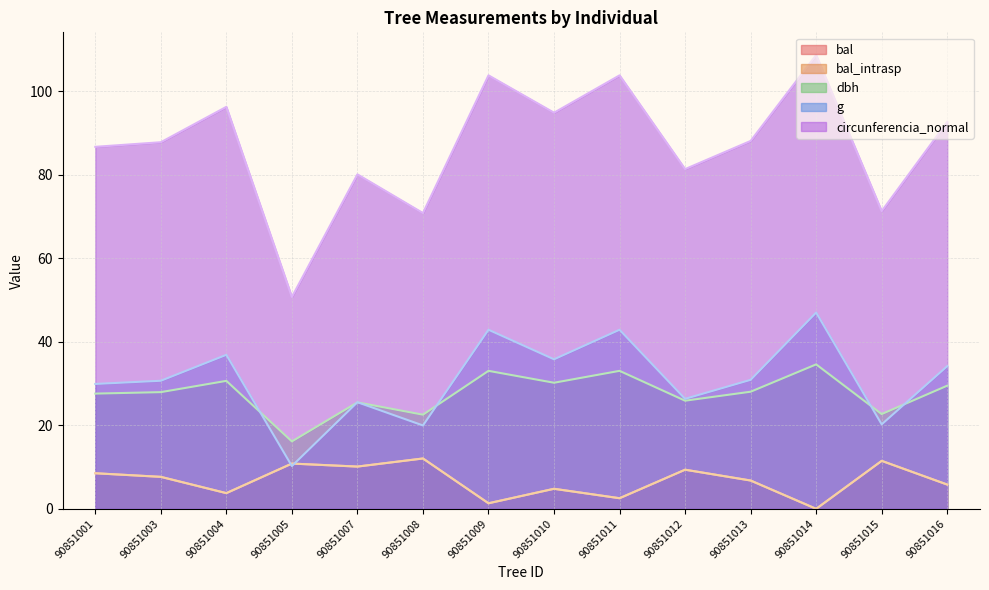

How many lines are shown in the chart?

5